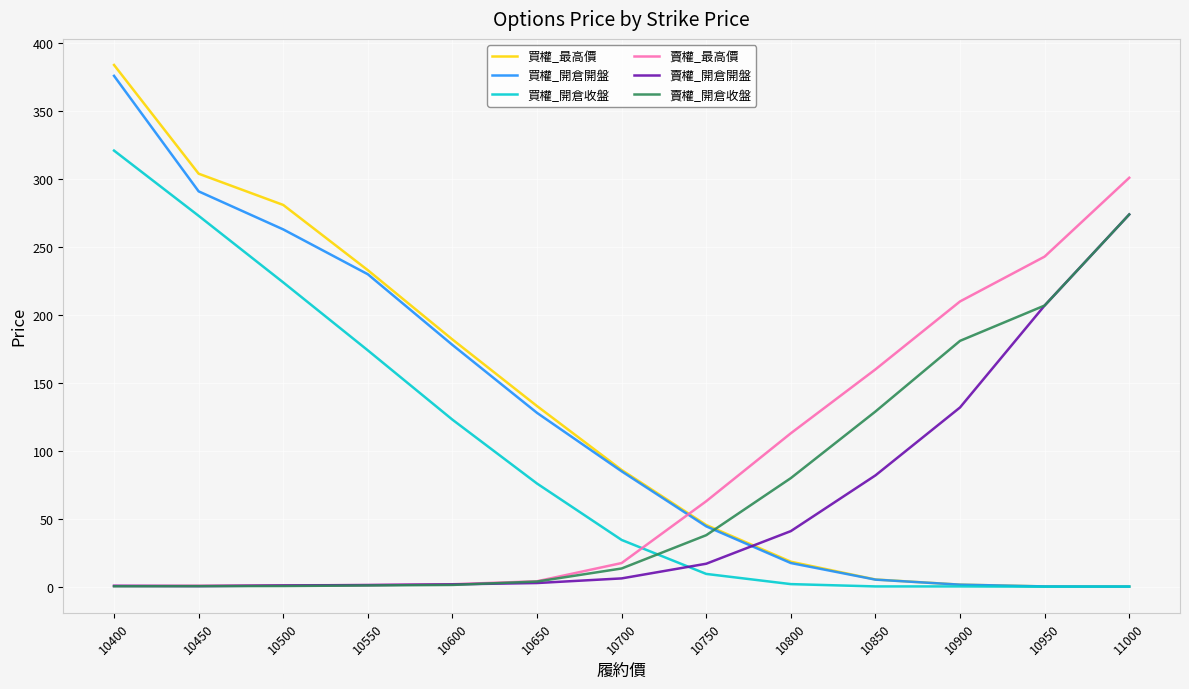

Which series changed the most between 10850 and 11000?

賣權_開倉開盤